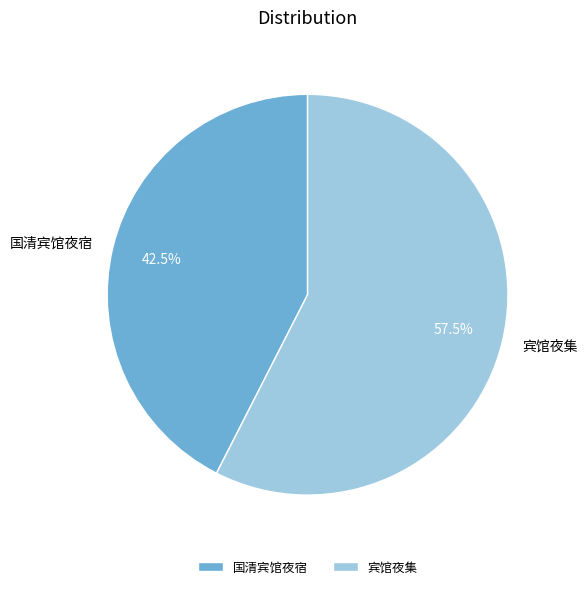

Which category has the smallest portion of the pie?

国清宾馆夜宿